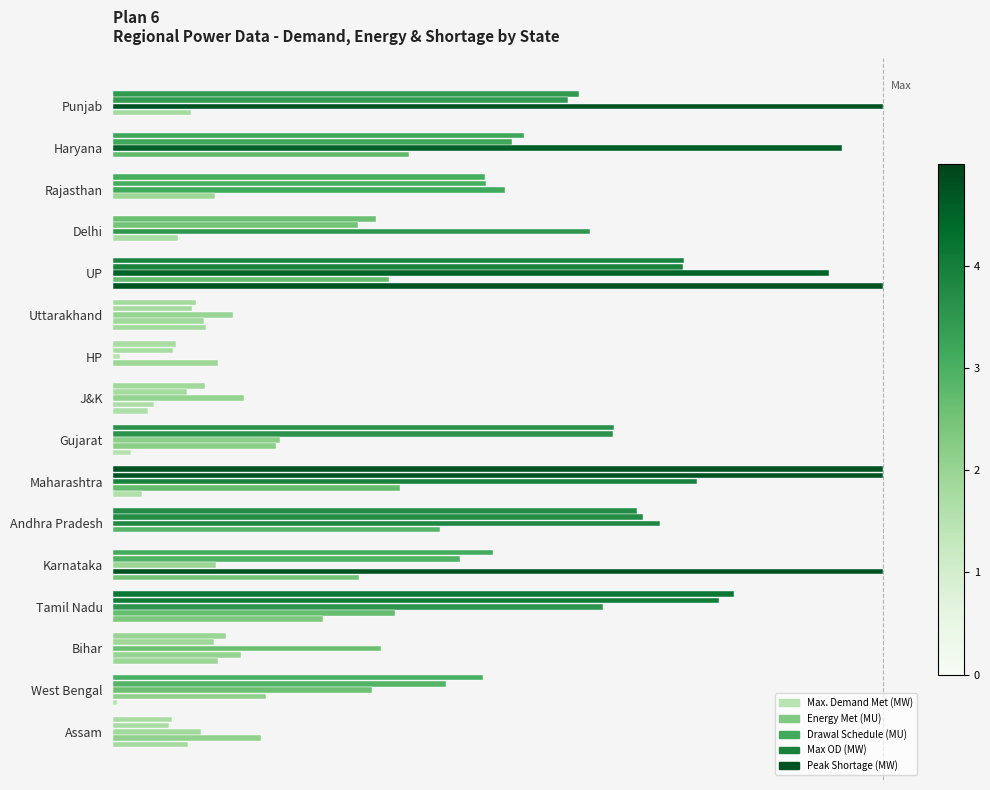

Reading left to right, transcribe all the data shown in this chart.

Max. Demand Met (MW): 0.6	0.5	0.5	0.3	0.7	0.1	0.1	0.1	0.7	1.0	0.7	0.5	0.8	0.1	0.5	0.1
Energy Met (MU): 0.6	0.5	0.5	0.3	0.7	0.1	0.1	0.1	0.6	1.0	0.7	0.5	0.8	0.1	0.4	0.1
Drawal Schedule (MU): 1.0	0.9	0.5	0.6	0.9	0.2	0.0	0.2	0.2	0.8	0.7	0.1	0.6	0.3	0.3	0.1
Max OD (MW): 0.1	0.4	0.1	0.1	0.4	0.1	0.1	0.1	0.2	0.4	0.4	1.0	0.4	0.2	0.2	0.2
Peak Shortage (MW): 0.0	0.0	0.0	0.0	1.0	0.1	0.0	0.0	0.0	0.0	0.0	0.3	0.3	0.1	0.0	0.1